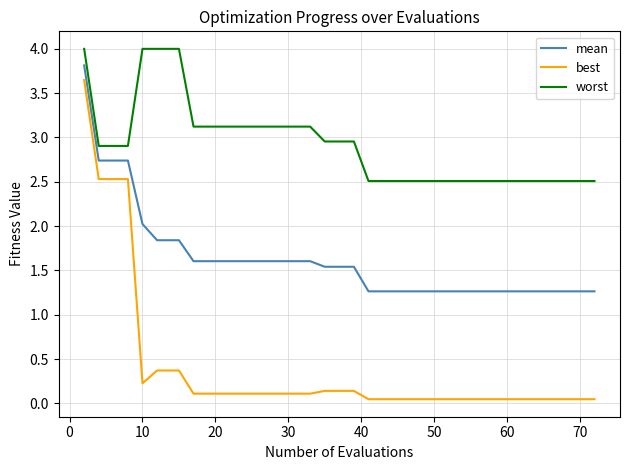

List the series in order of their overall mean, highest first.

worst, mean, best